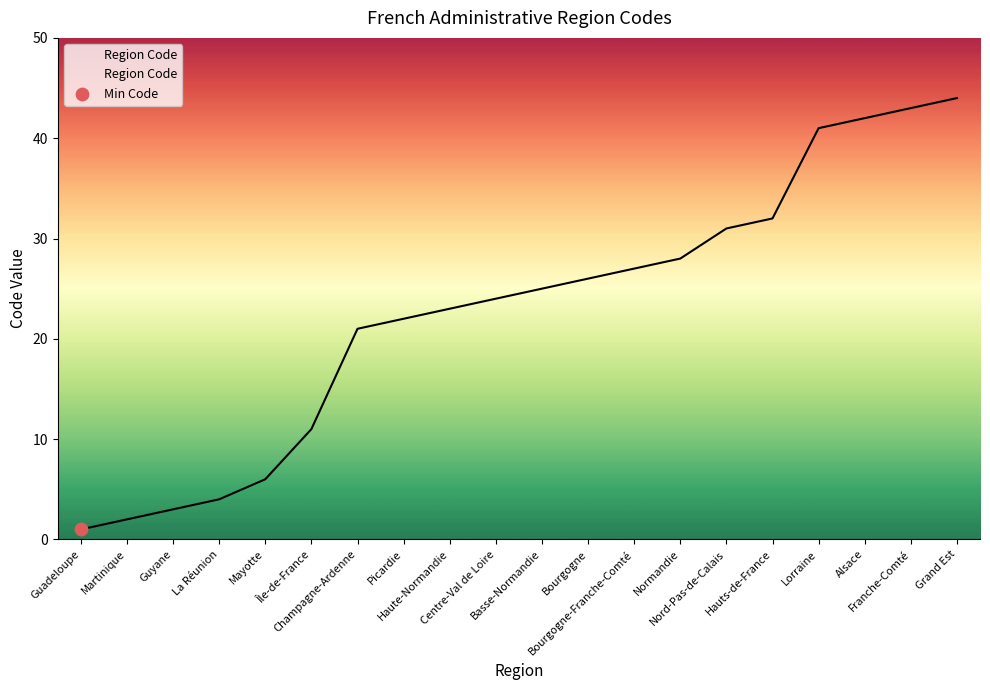

Which has a higher value, Grand Est or Hauts-de-France?

Grand Est